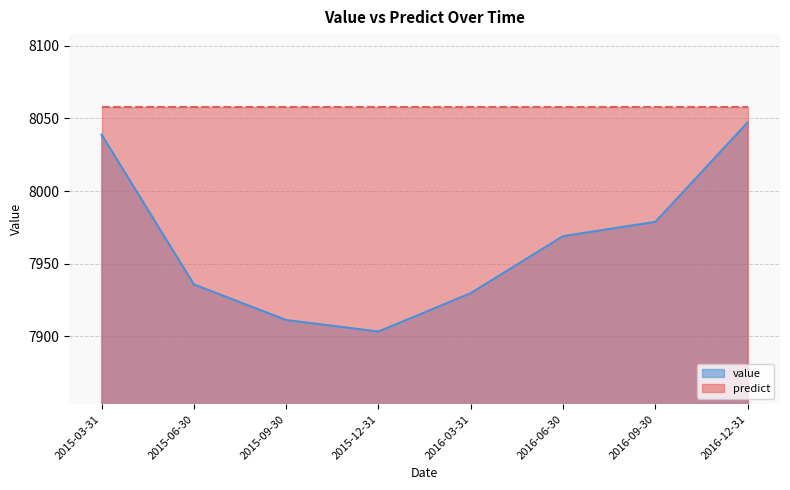

What is the ratio of the value at 2015-06-30 to the value at 2016-12-31?

1.0